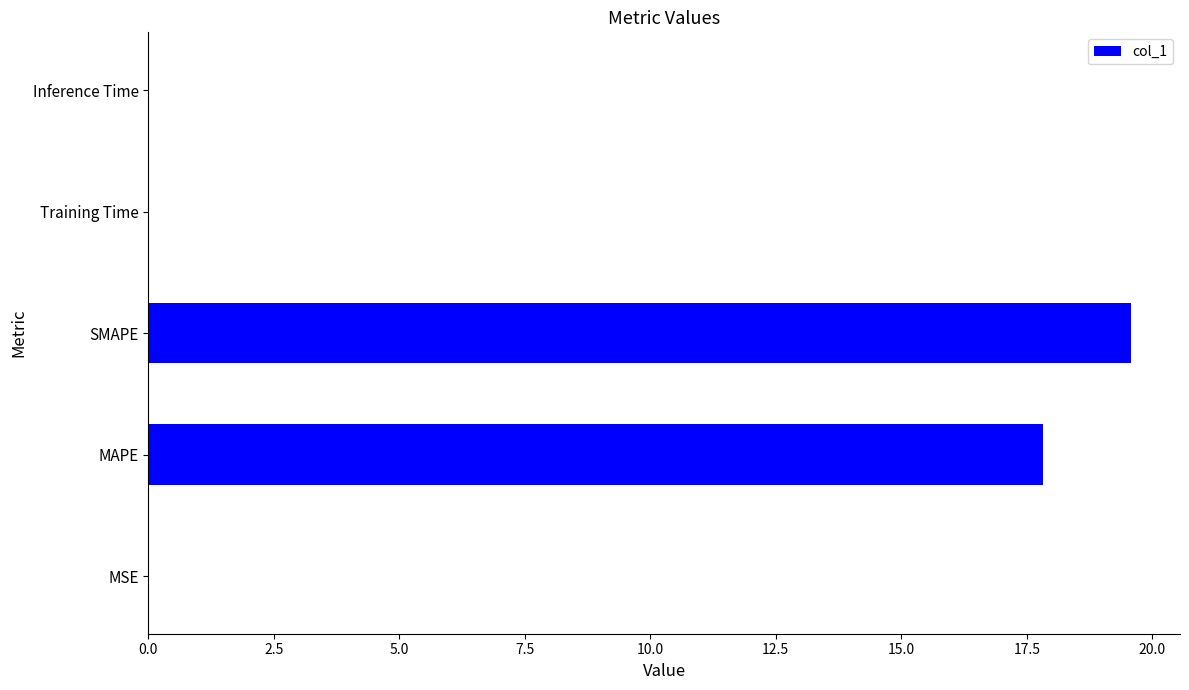

Which category has the highest value across all series?

SMAPE